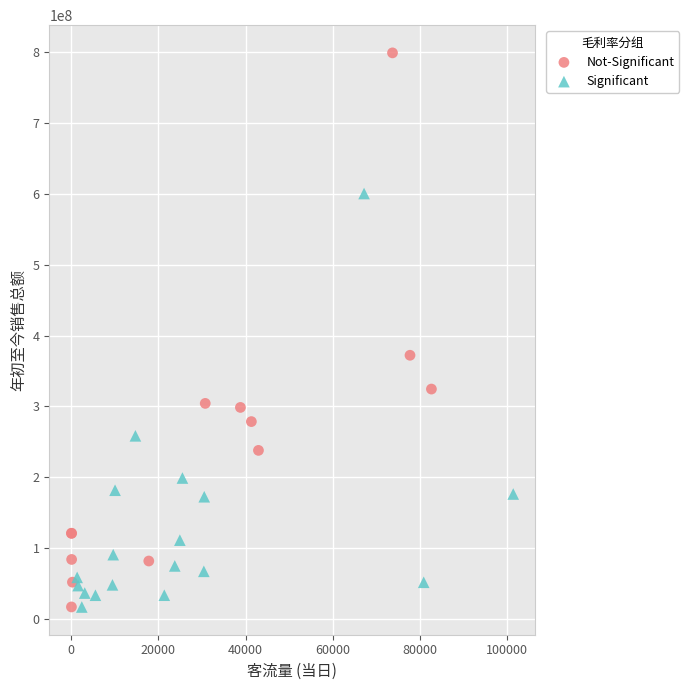

Which series contains the highest Y value?

Not-Significant